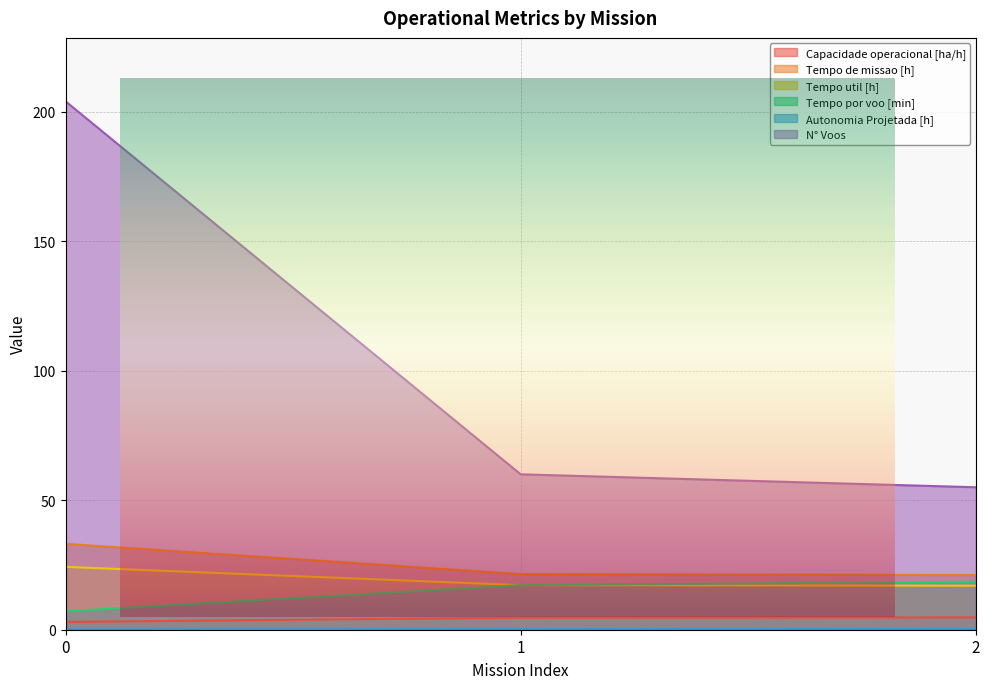

How many lines are shown in the chart?

6